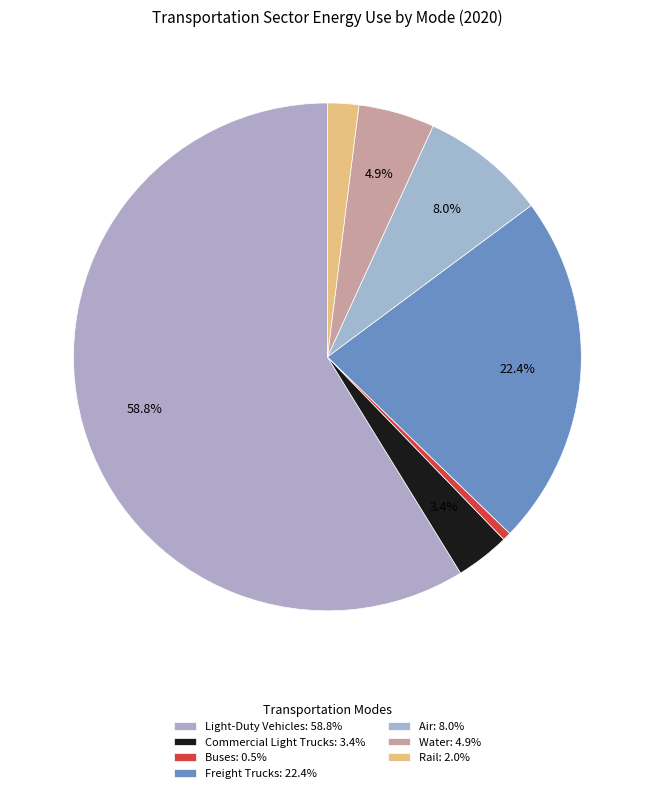

Rank the categories by value from highest to lowest.

Light-Duty Vehicles, Freight Trucks, Air, Water, Commercial Light Trucks, Rail, Buses